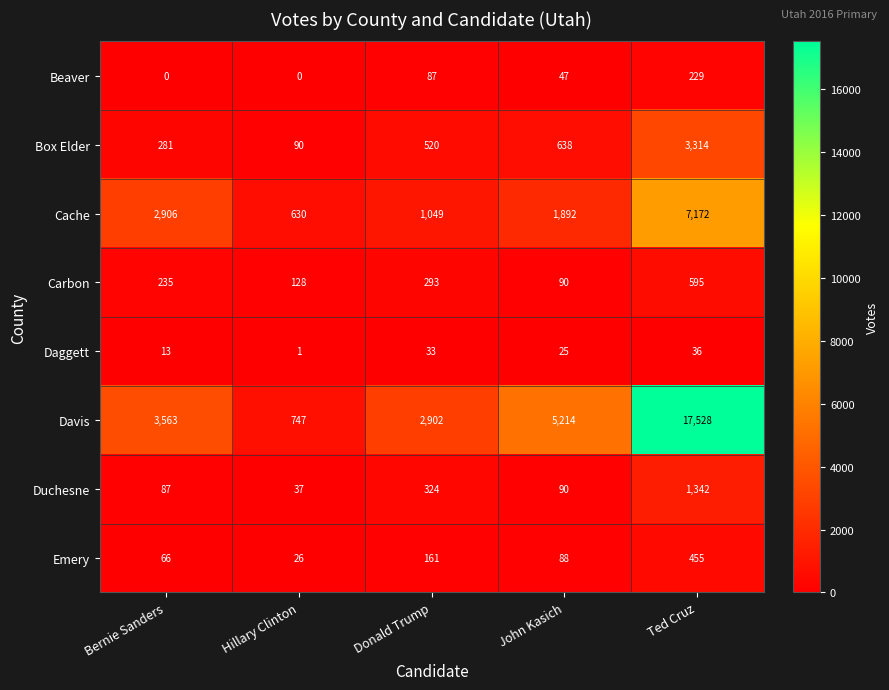

Is the value of Davis at Ted Cruz greater than the value of Beaver at Donald Trump?

Yes